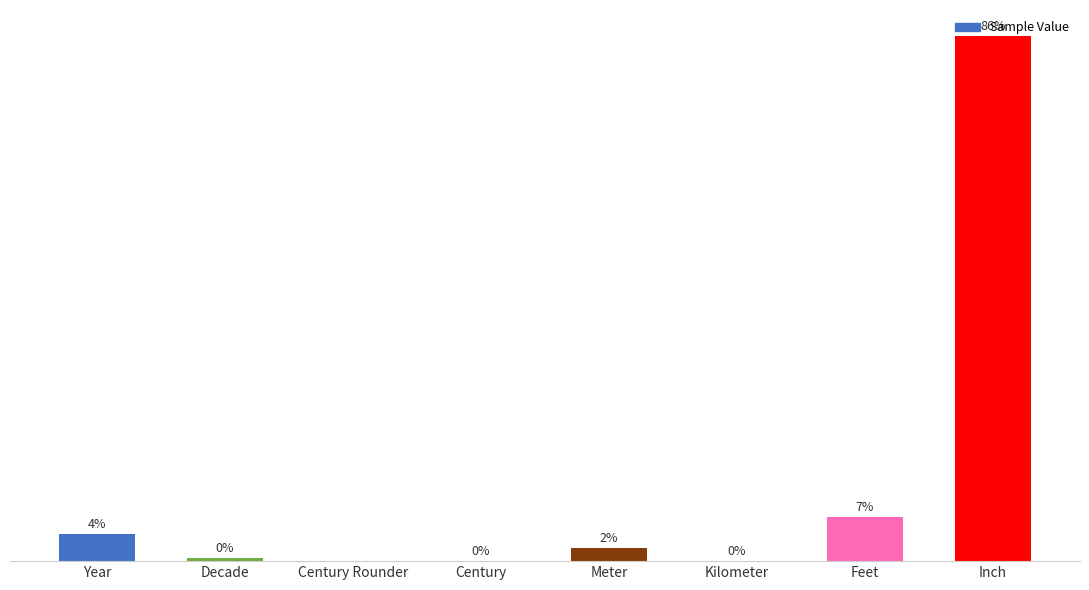

Are the bars horizontal?

No